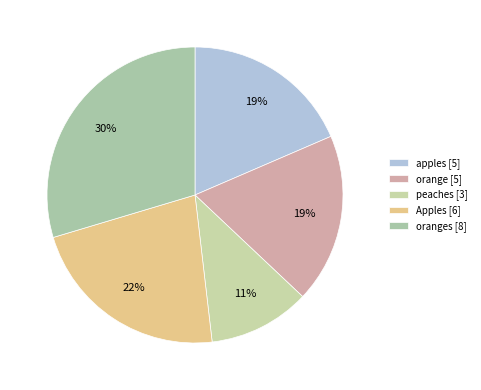

How many slices are in this pie chart?

5